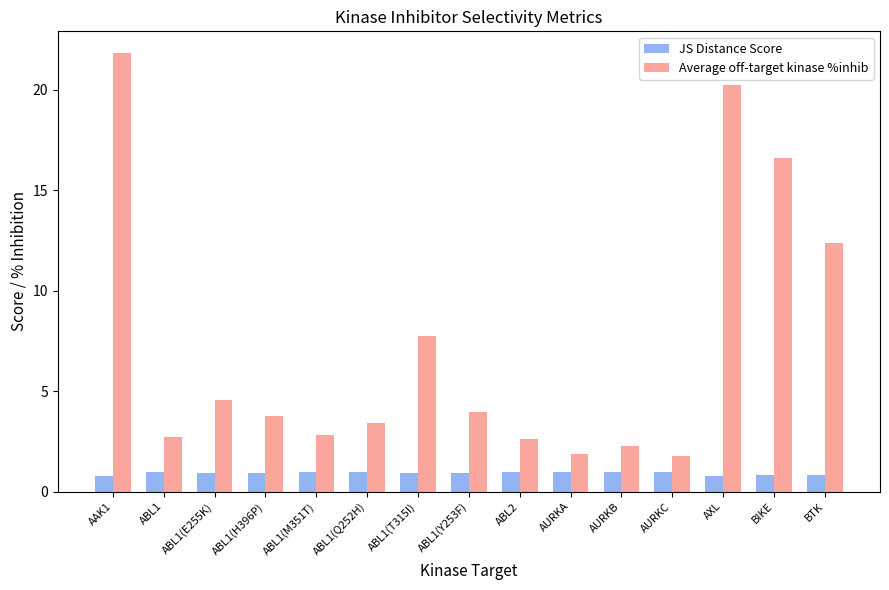

List the series in order of their peak value, lowest first.

JS Distance Score, Average off-target kinase %inhib